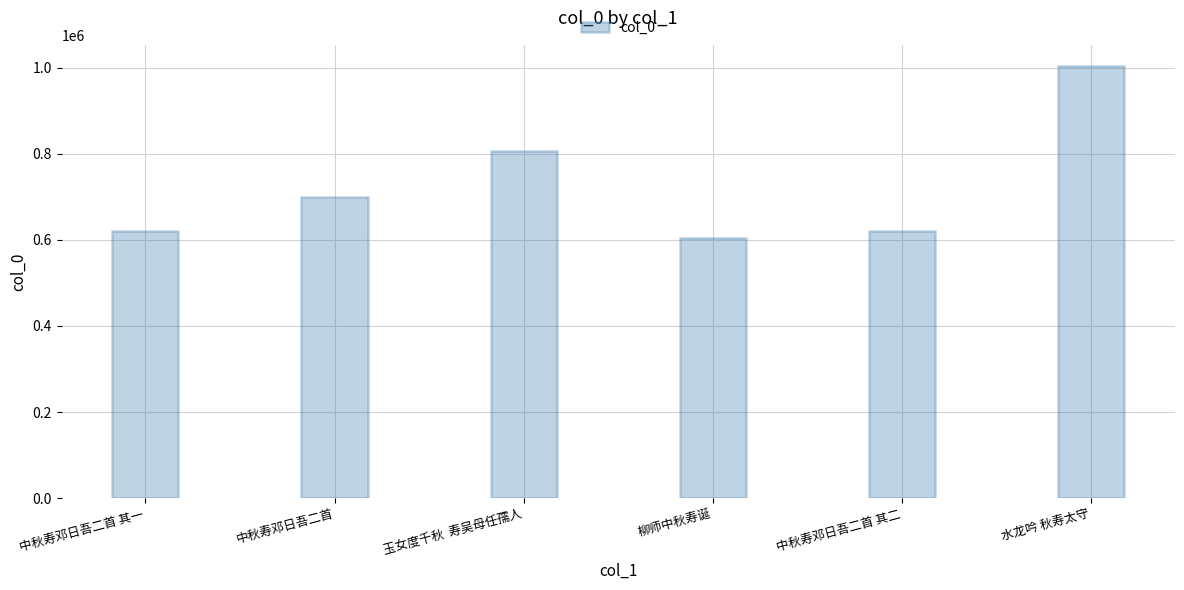

What value does the data have at 水龙吟 秋寿太守?

1003126